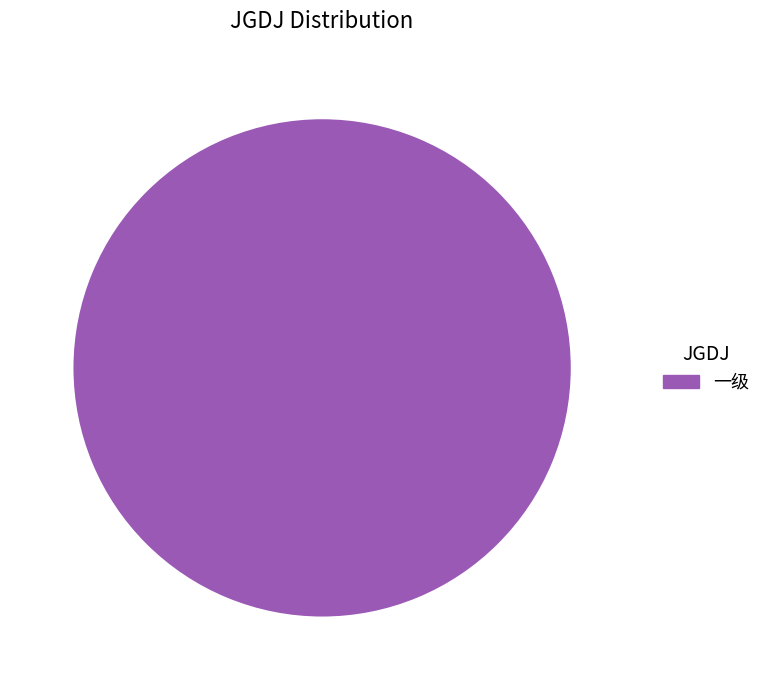

Is it true that 一级 is 100% of the pie?

True